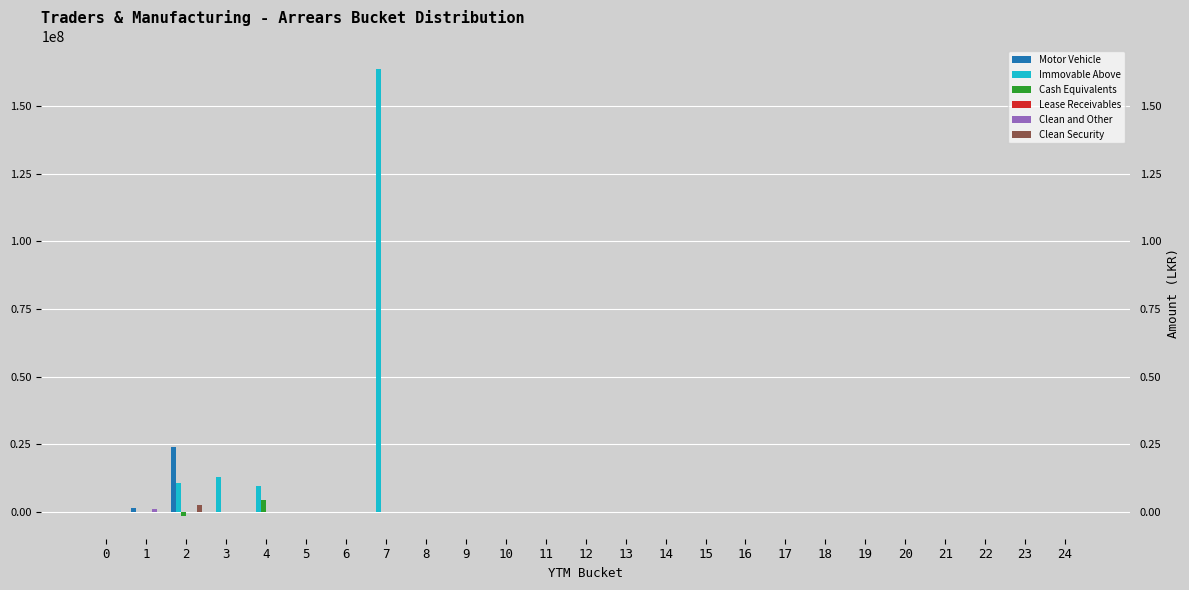

At which category is the sum across all series the highest?

7